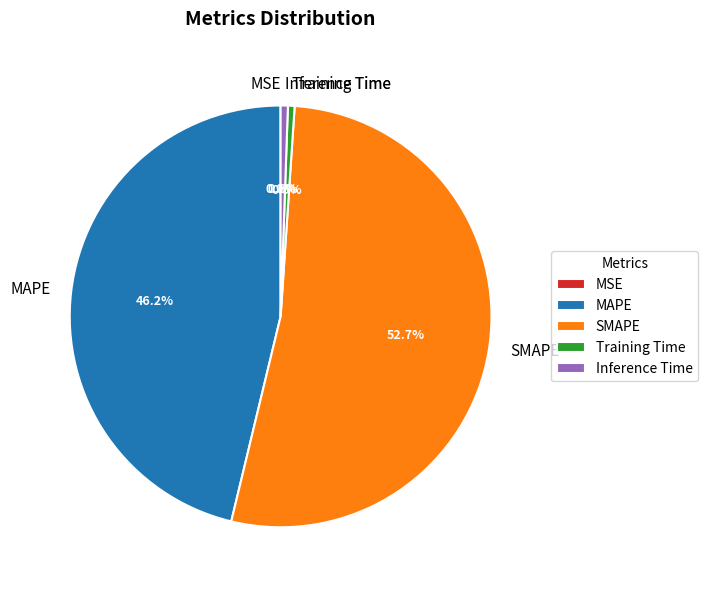

Do Inference Time and SMAPE together represent more than half of the pie?

Yes